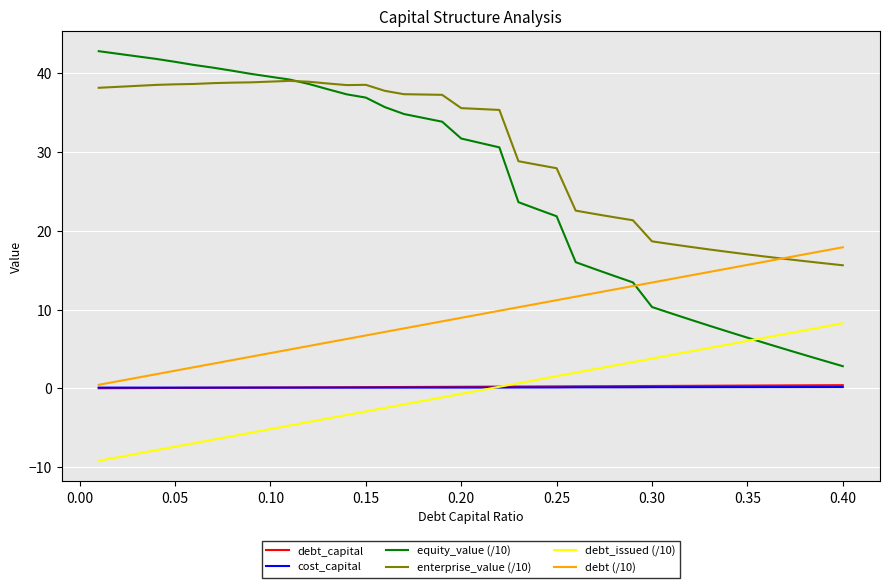

Which series has the largest total across all categories?

enterprise_value (/10)